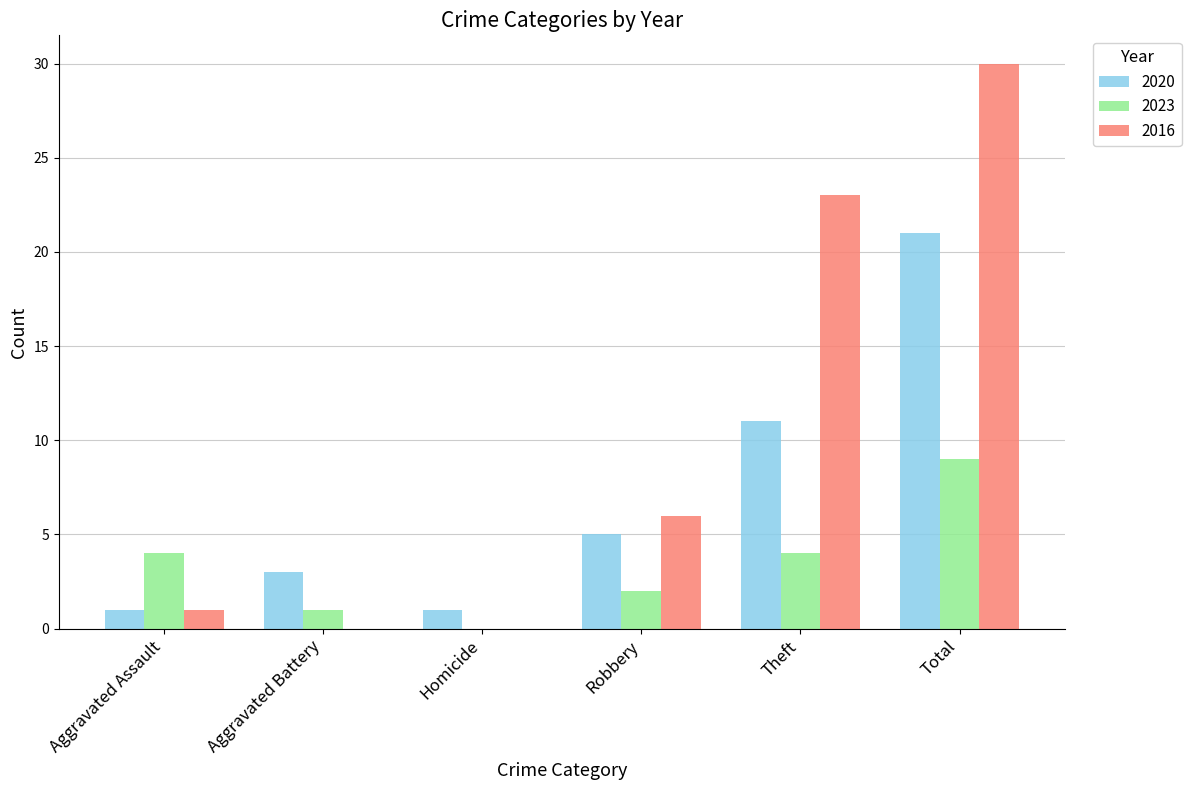

What is the sum of the 2020 values at Aggravated Battery and Total?

24